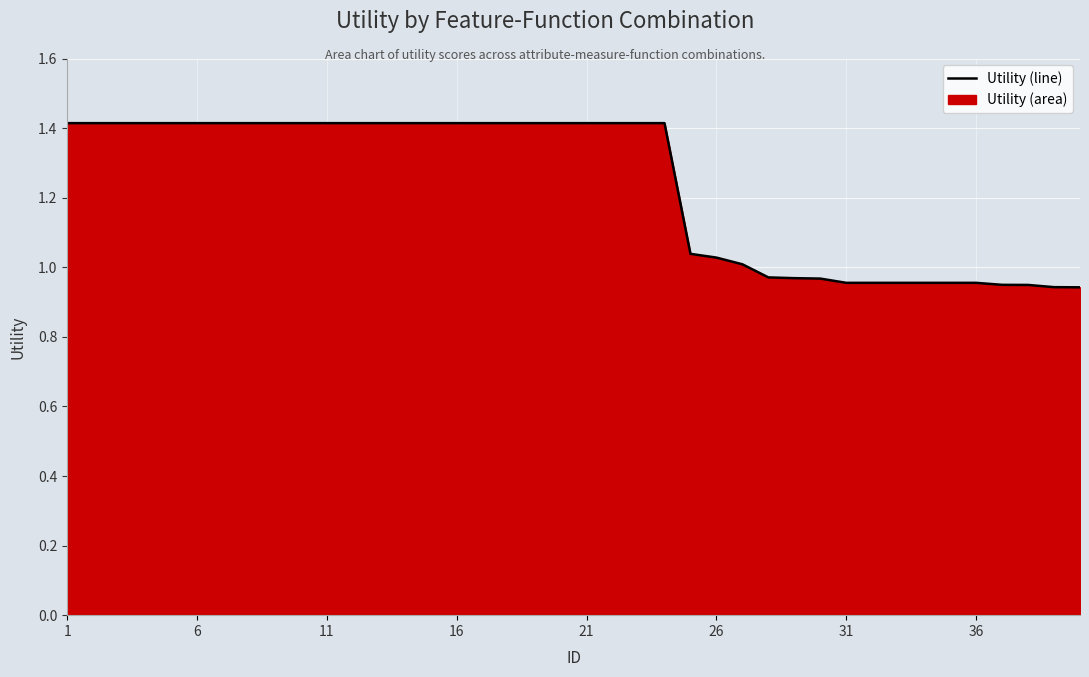

The value at 8 is 2.3. True or false?

False